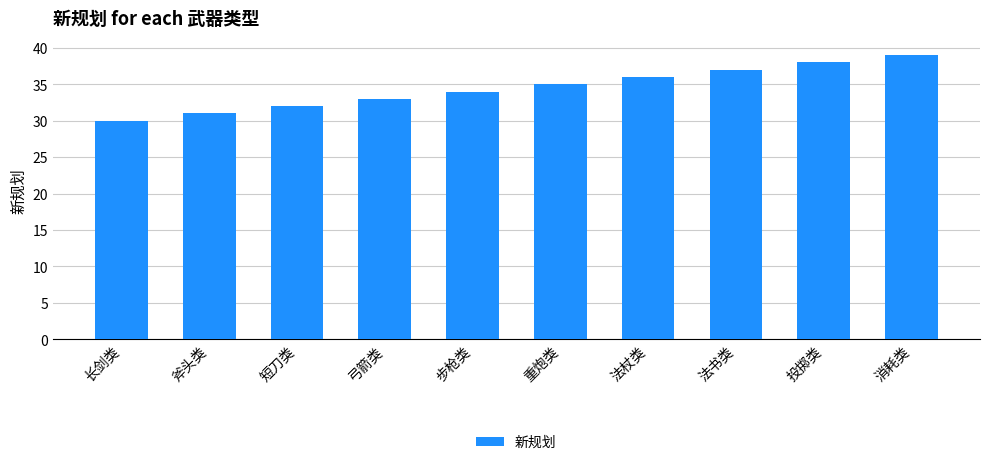

Which has a higher value, 法书类 or 重炮类?

法书类